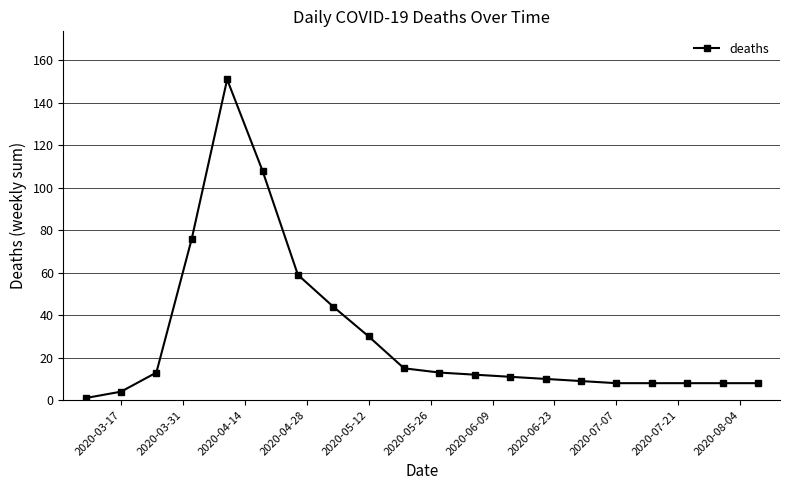

Does the chart display data point markers on the line(s)?

Yes